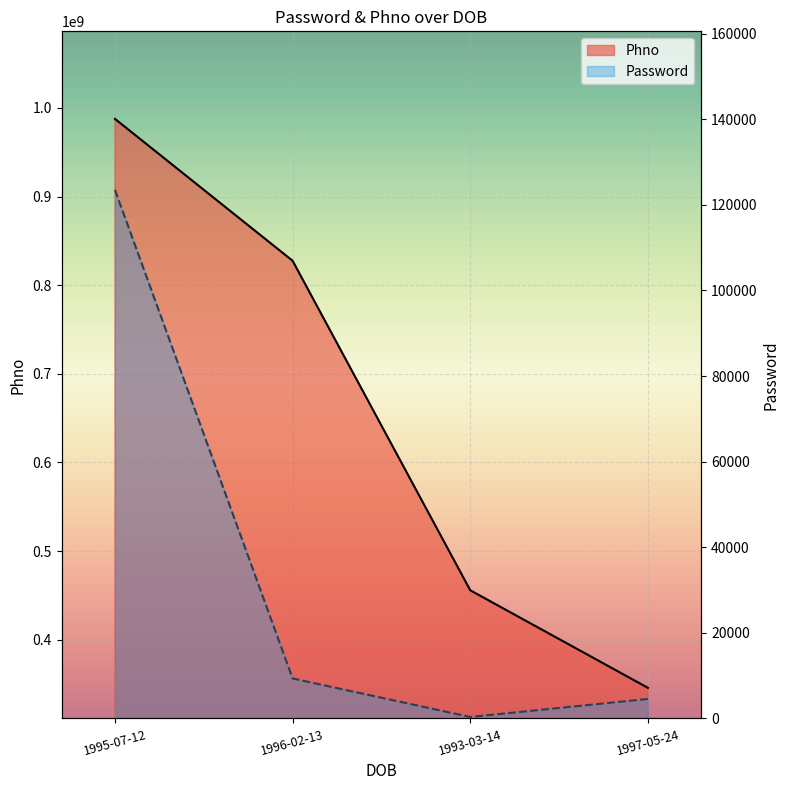

What is the value of the Password point at the 4th from the left?

4565